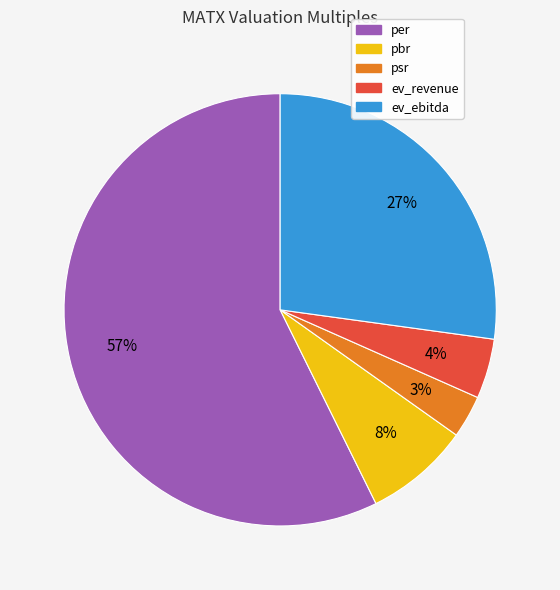

What percentage is the ev_revenue slice, to the nearest percent?

4%